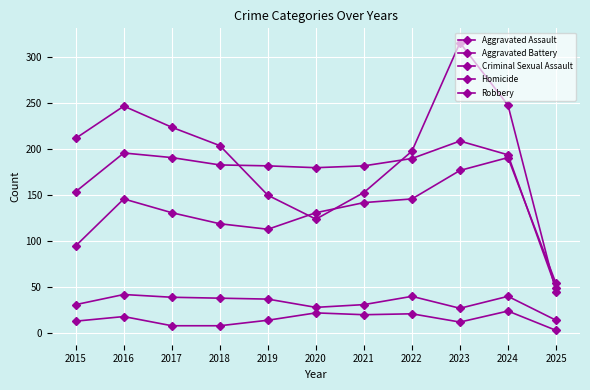

True or false: Aggravated Battery and Homicide intersect in this chart.

False